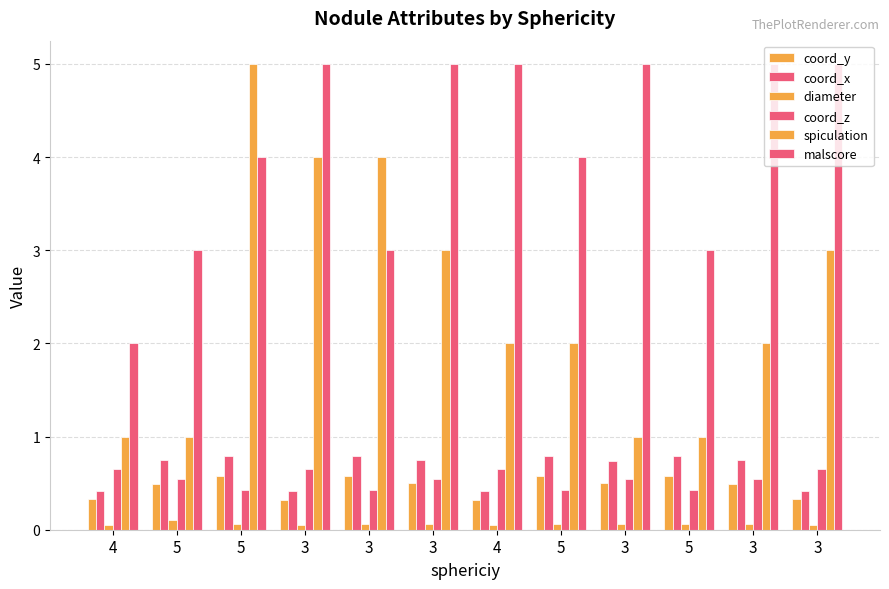

Does the chart contain any negative values?

No